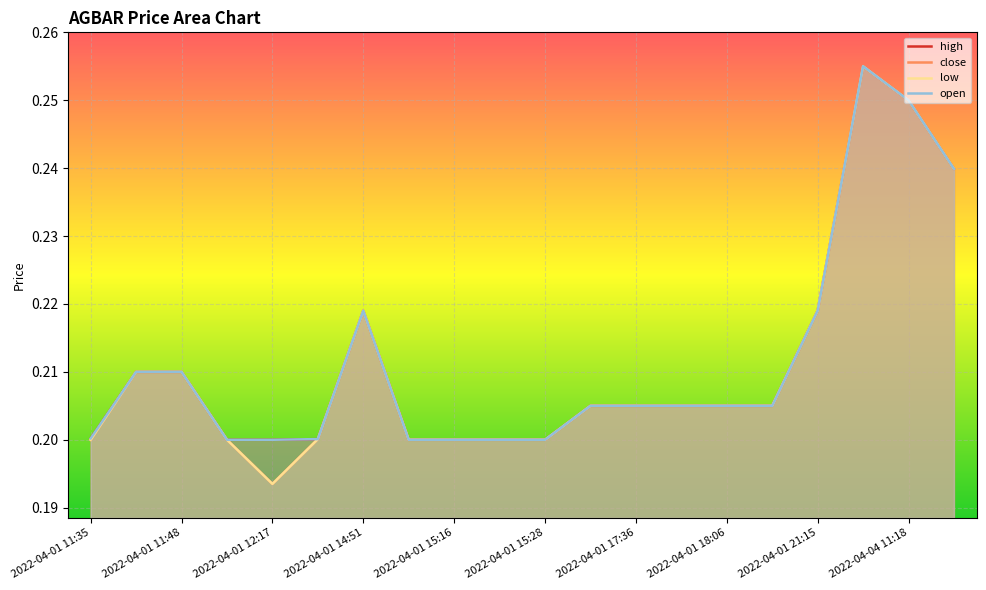

Which category has the lowest value across all series?

2022-04-01 12:17